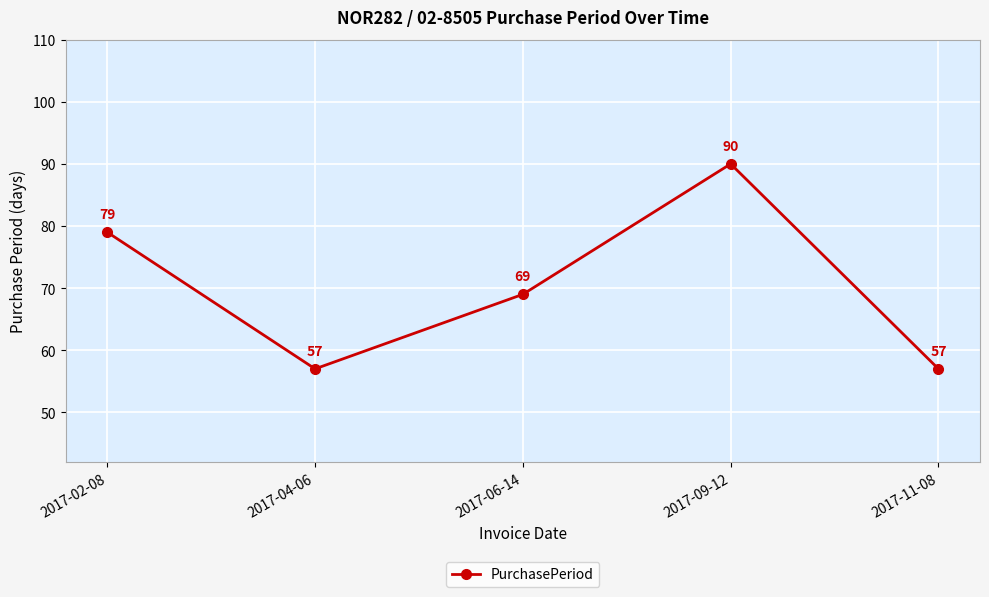

What value does the data have at 2017-09-12?

90